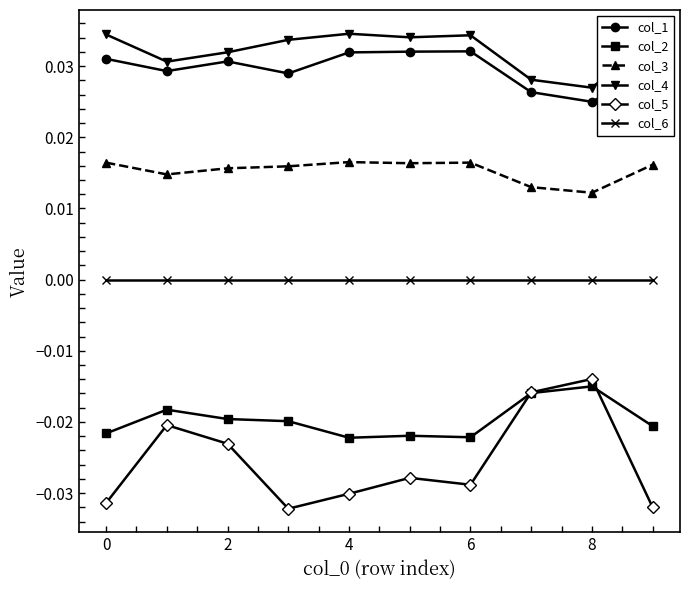

True or false: col_6 and col_4 cross at least once.

False